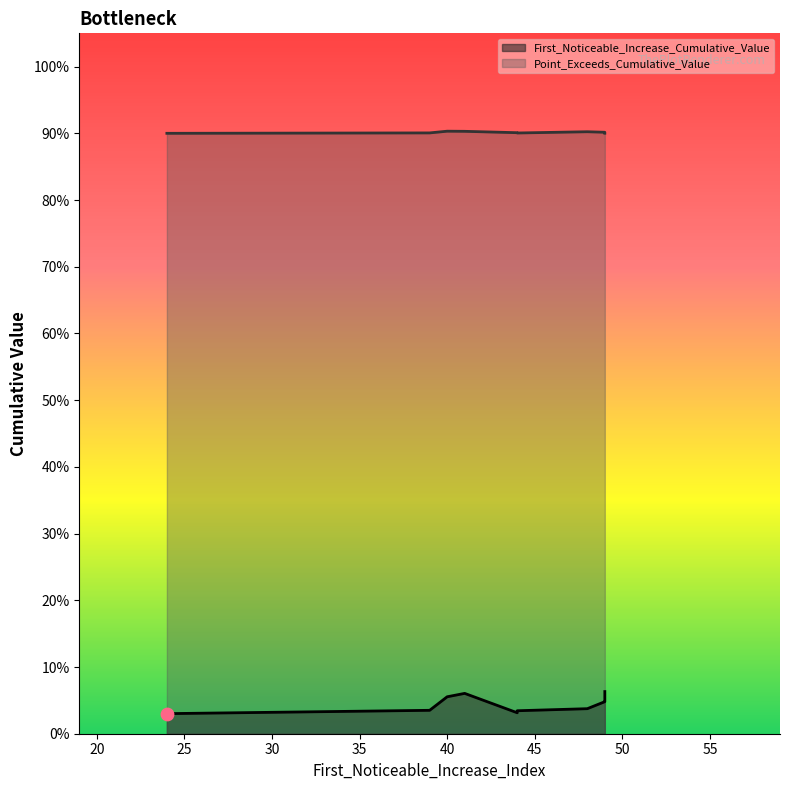

Which series reaches the maximum Y coordinate?

Point_Exceeds_Cumulative_Value